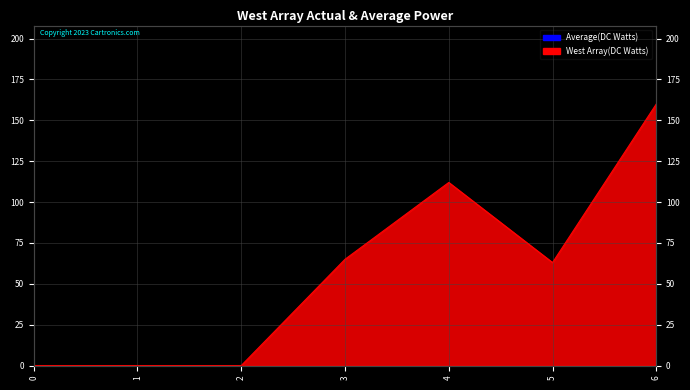

True or false: the data shows 67 at 1.

False